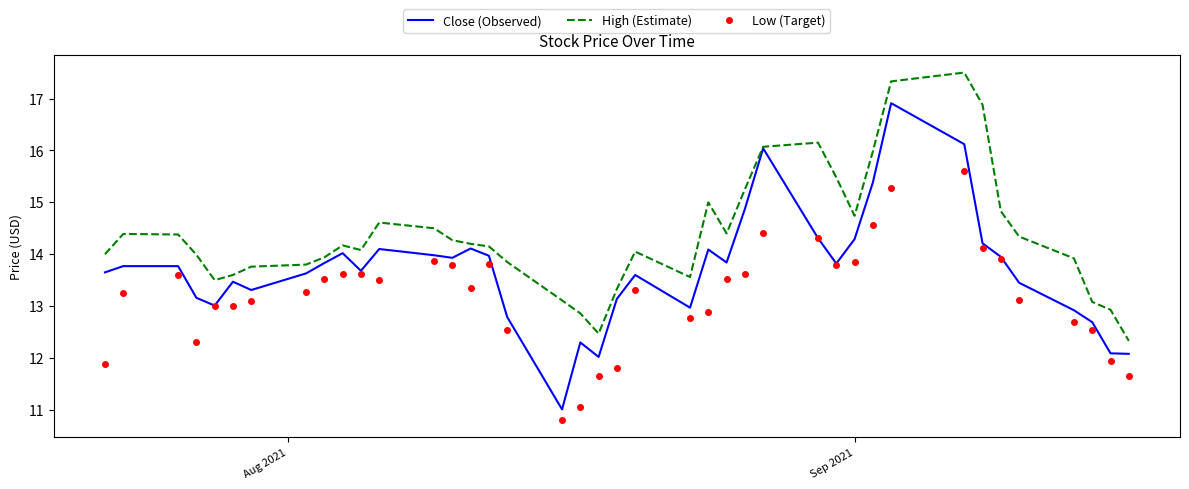

What are all the series names shown in the legend?

Close (Observed), High (Estimate), Low (Target)